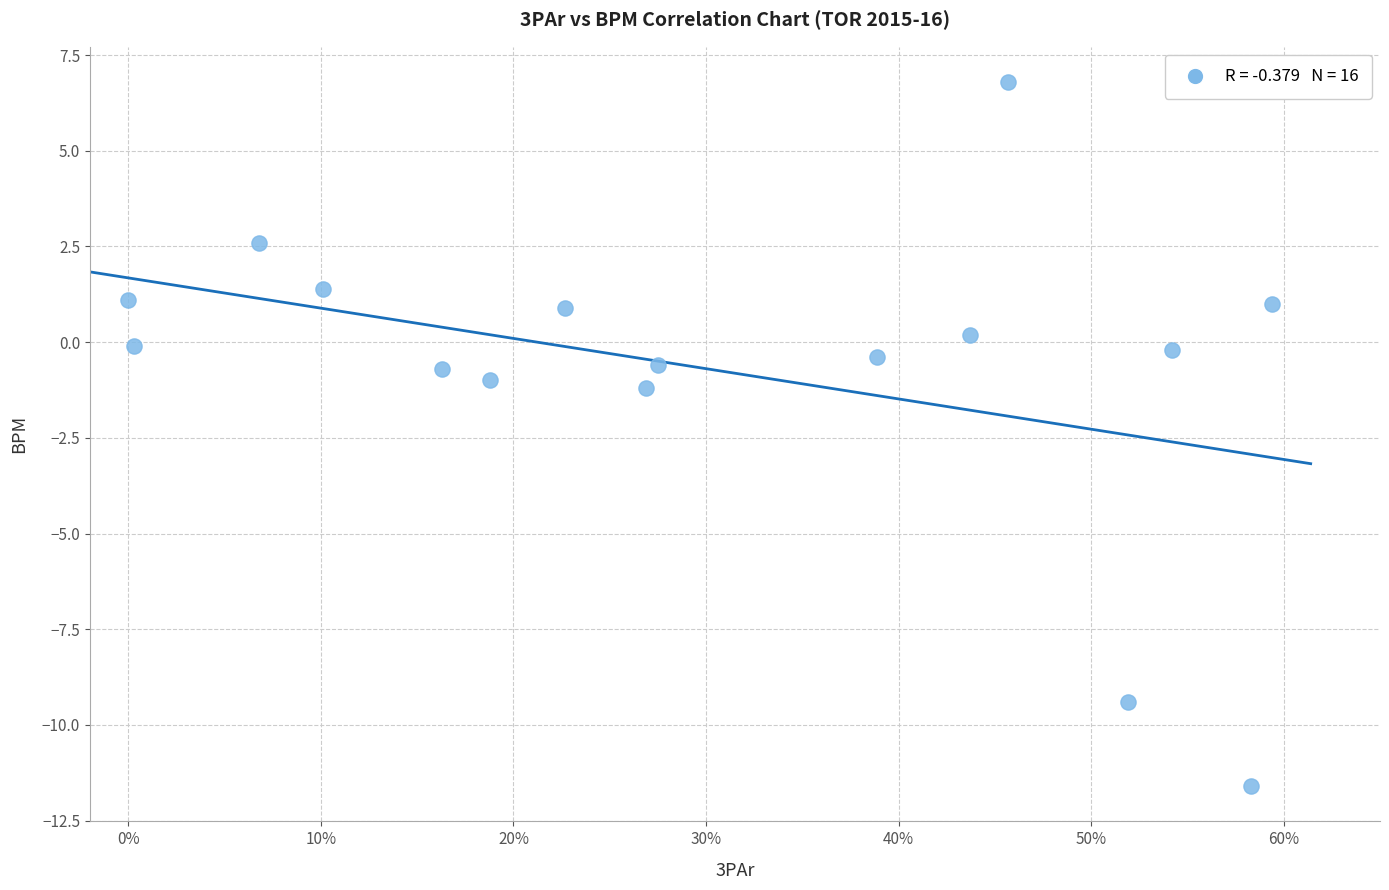

What is the range of X values (max minus min)?

0.6